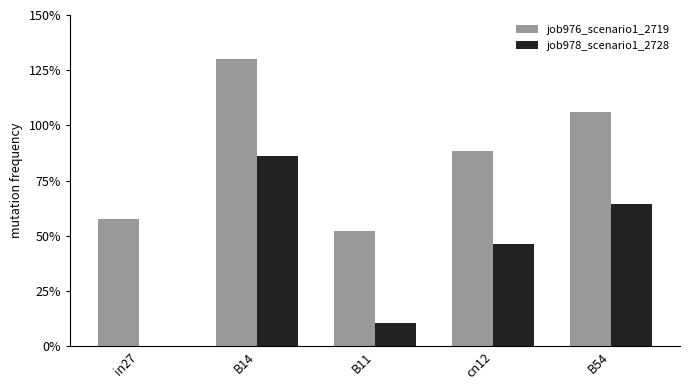

What are all the series names shown in the legend?

job976_scenario1_2719, job978_scenario1_2728